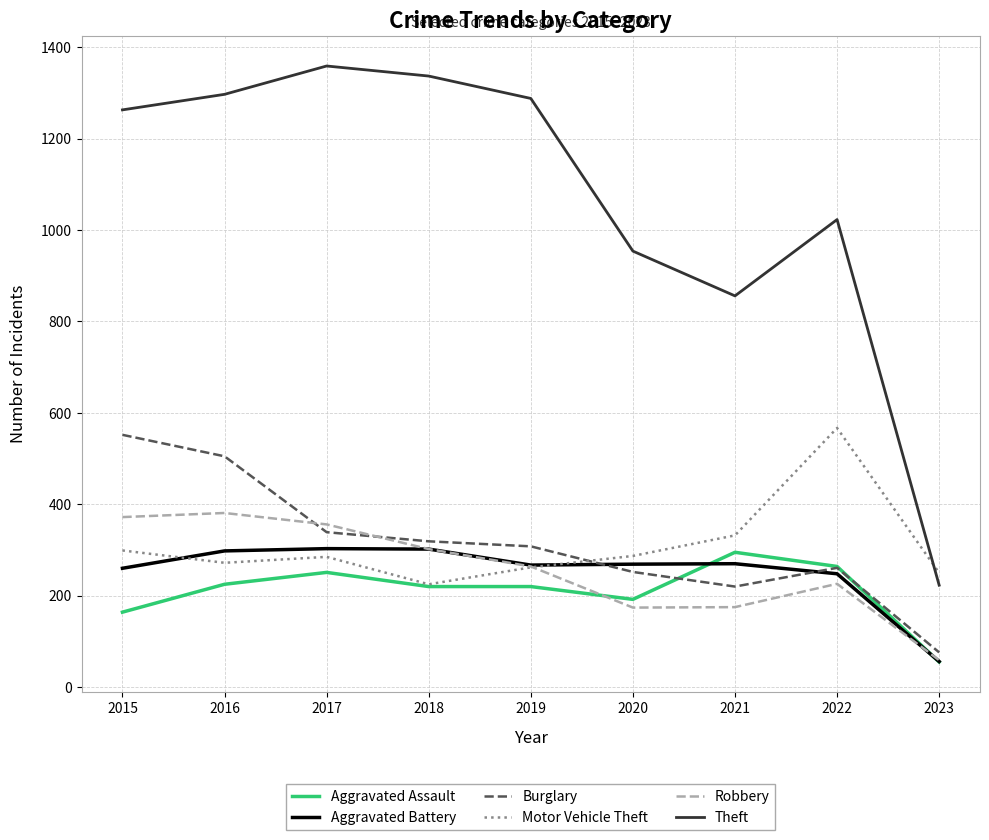

True or false: Burglary has more than 0 points higher than both neighbors.

True